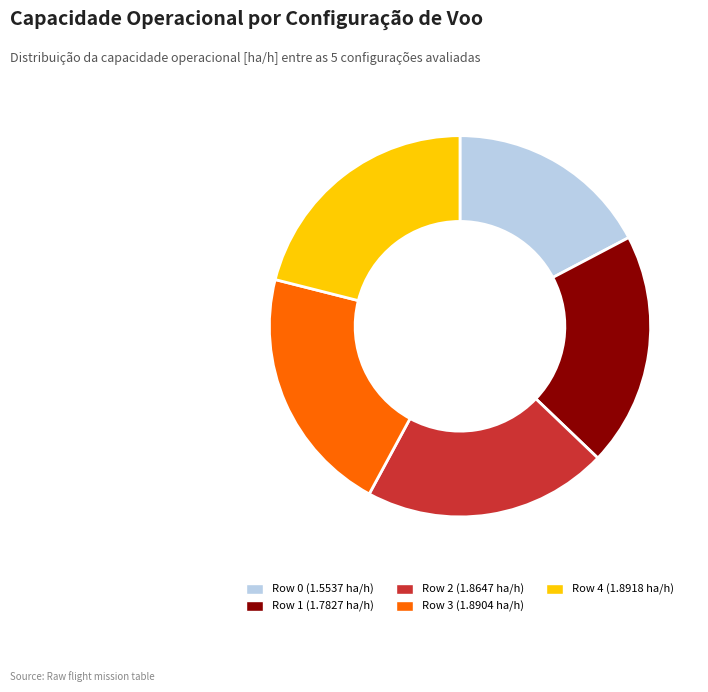

Is there a majority slice in this chart?

No